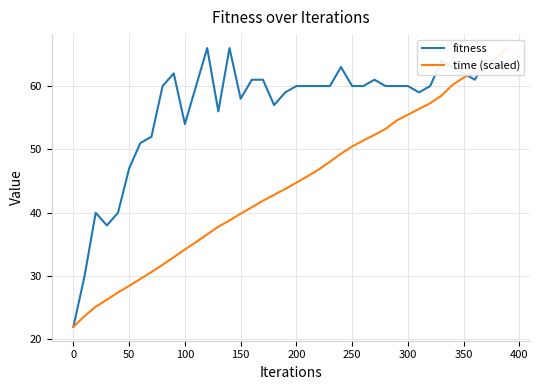

After their last crossing, which series has the higher values: fitness or time (scaled)?

time (scaled)